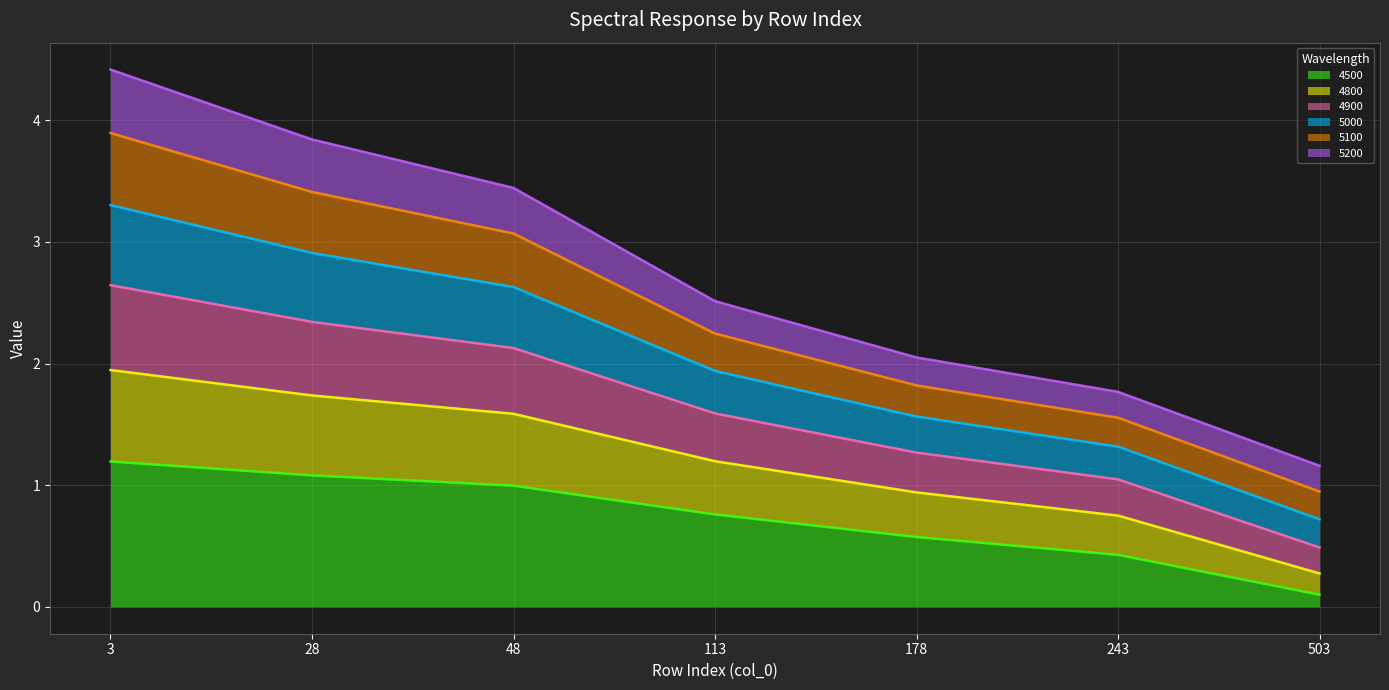

What is the maximum value for 4500?

1.2